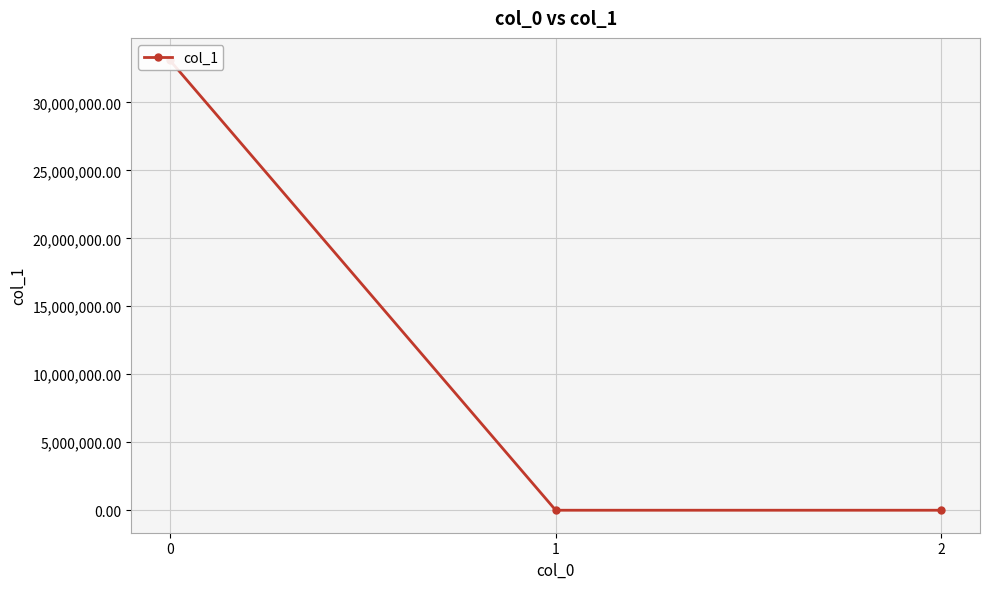

What is the difference between the maximum and minimum values?

33086050.7